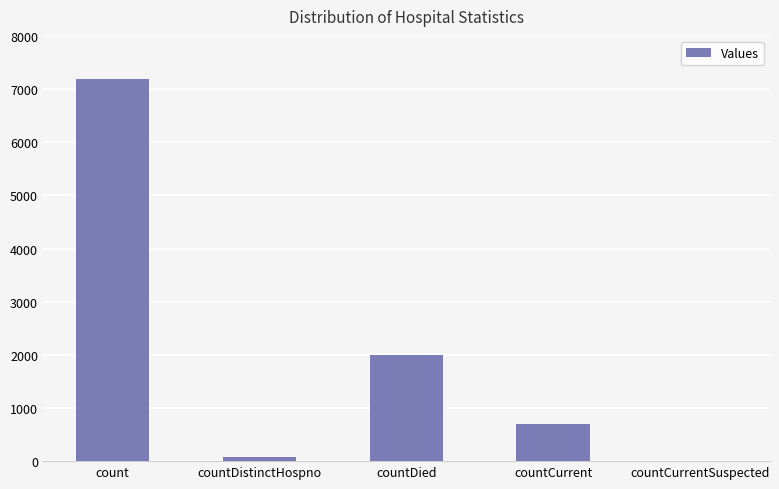

What is the sum of all values?

9964